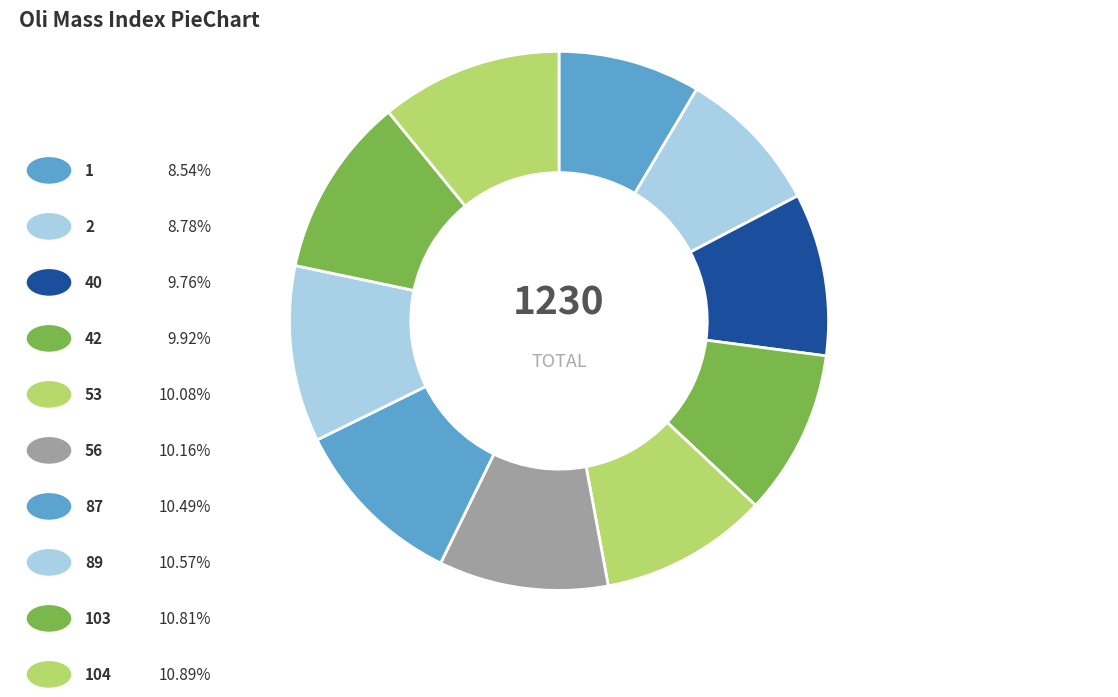

How many slices are in this pie chart?

10